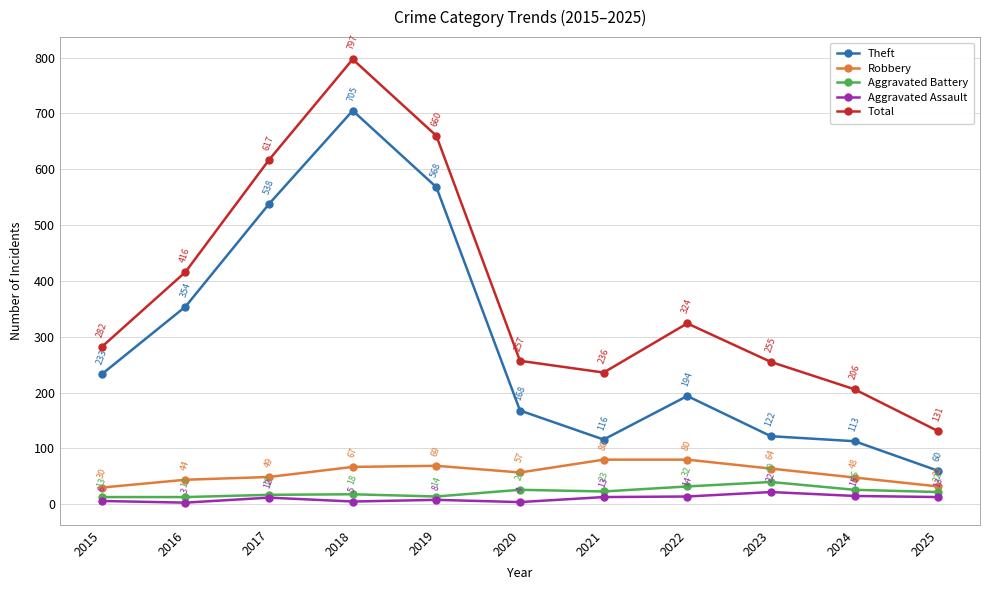

Which series has the largest total across all categories?

Total